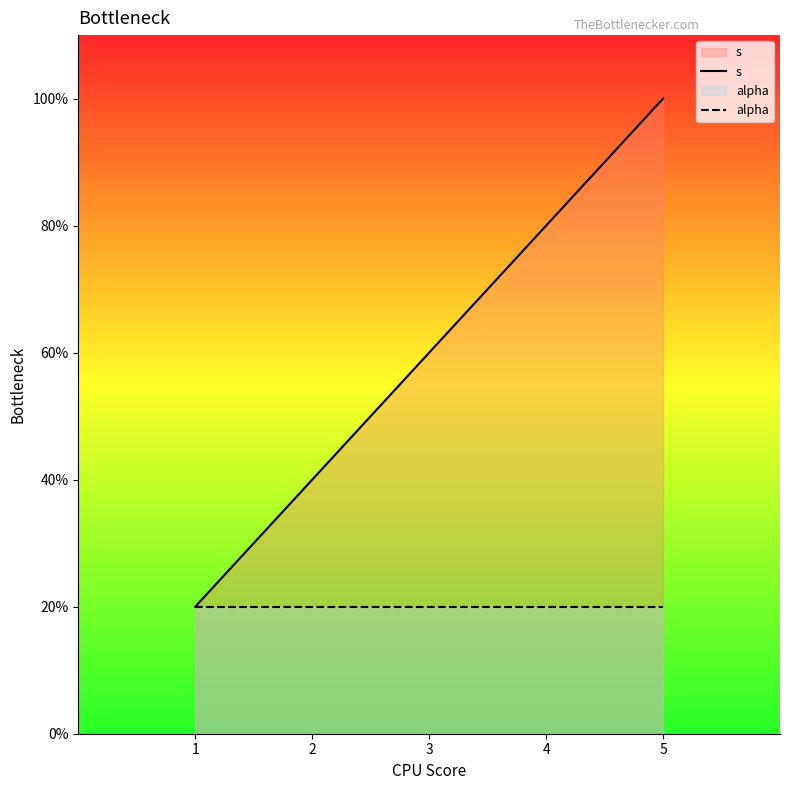

At which label is s closest to 3?

3